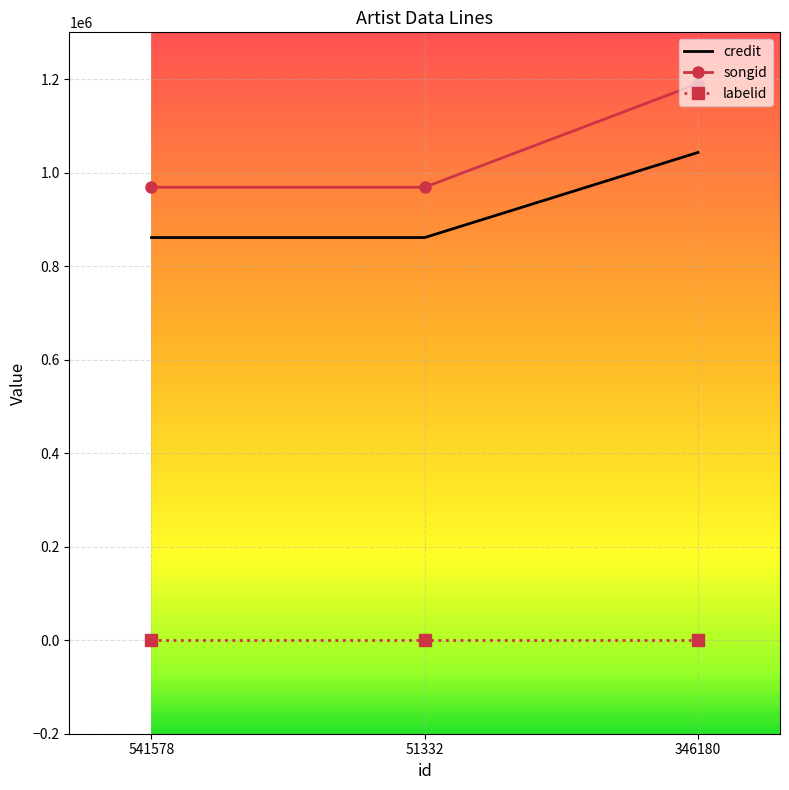

What is the sum of the labelid values at 346180 and 541578?

-2